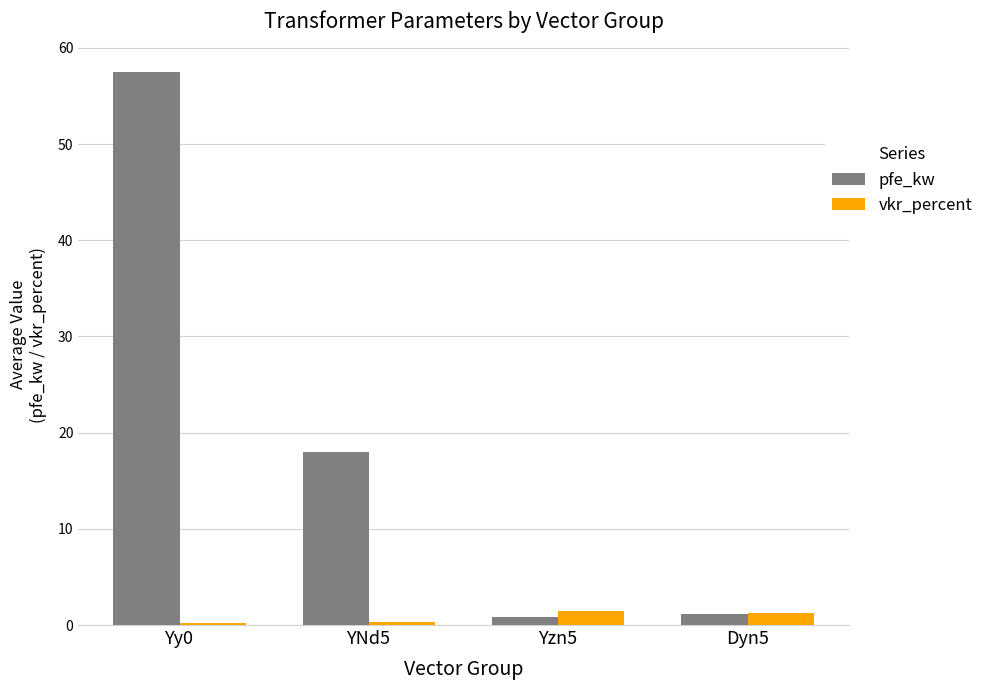

Rank the series by their maximum value, from highest to lowest.

pfe_kw, vkr_percent